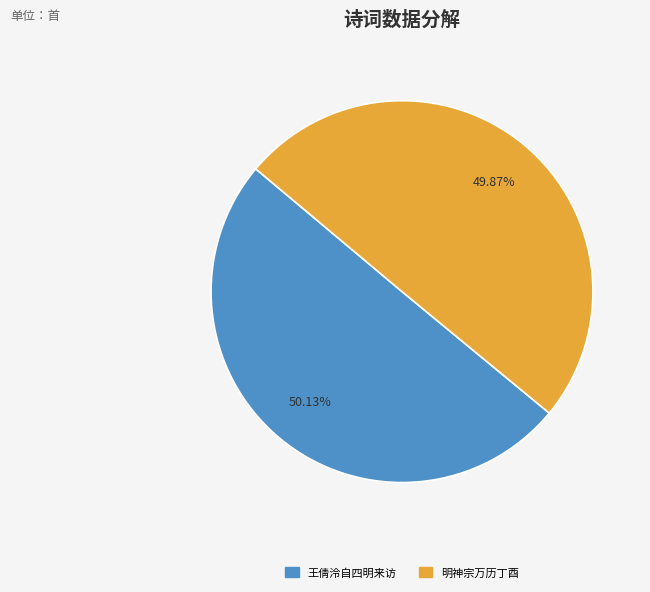

Is there a majority slice in this chart?

Yes